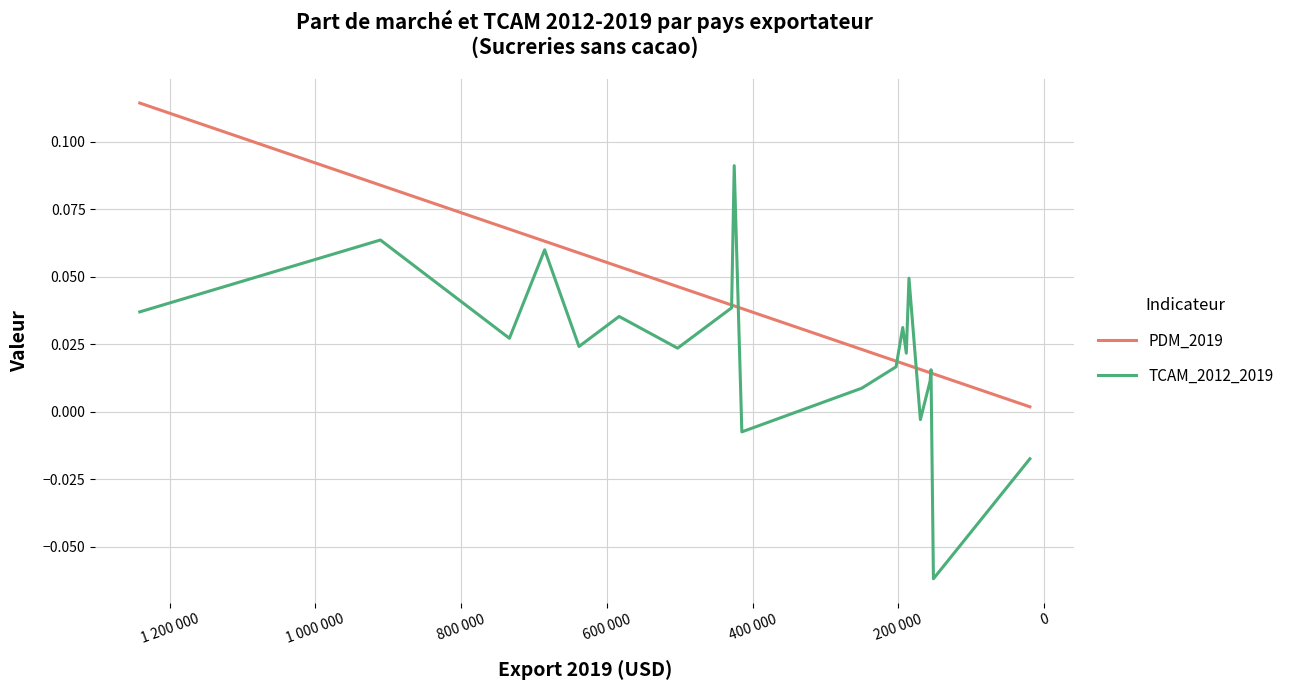

How many lines are shown in the chart?

2